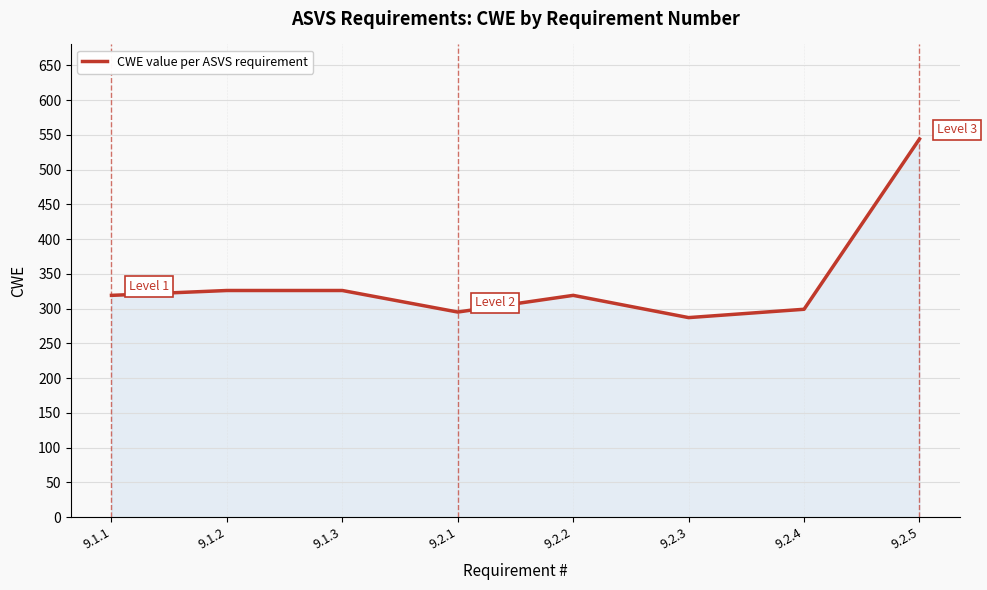

True or false: the data shows 299 at 9.2.4.

True